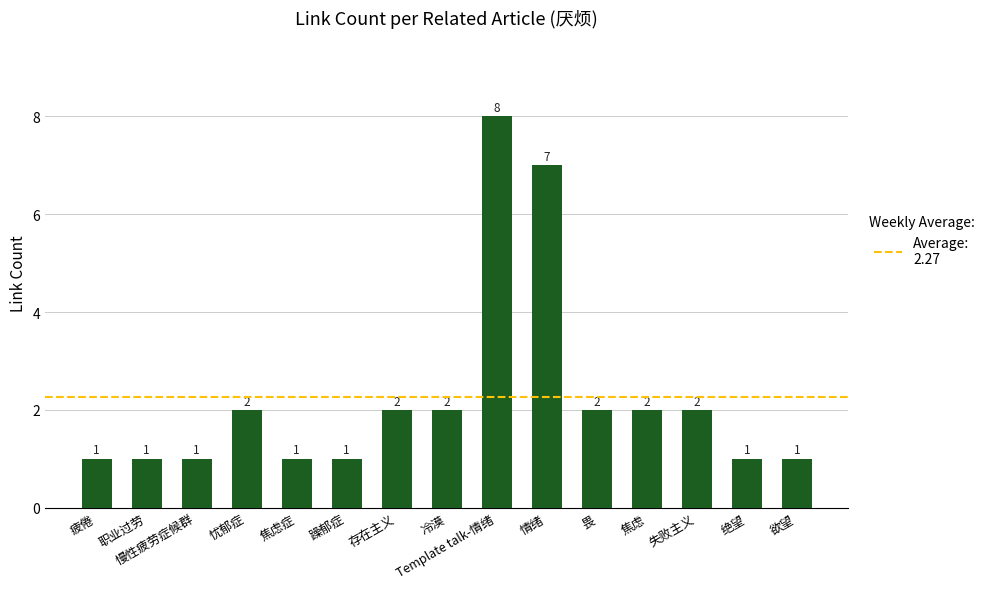

Count the values in the range 1 to 2.

13